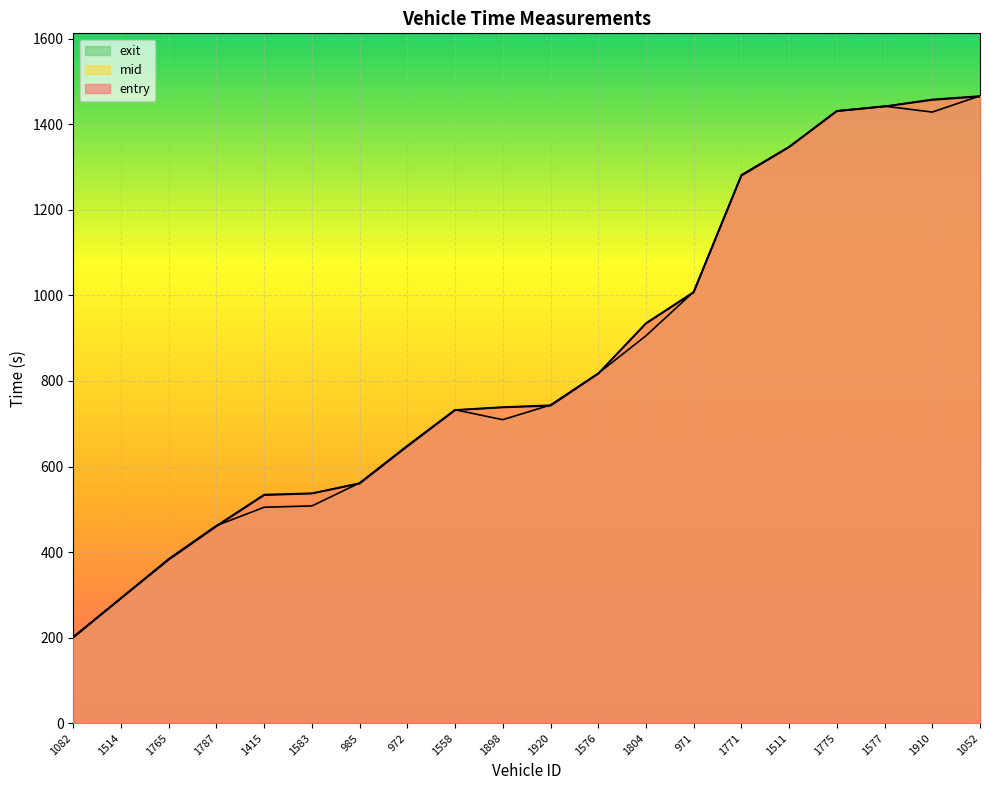

How many lines are shown in the chart?

3